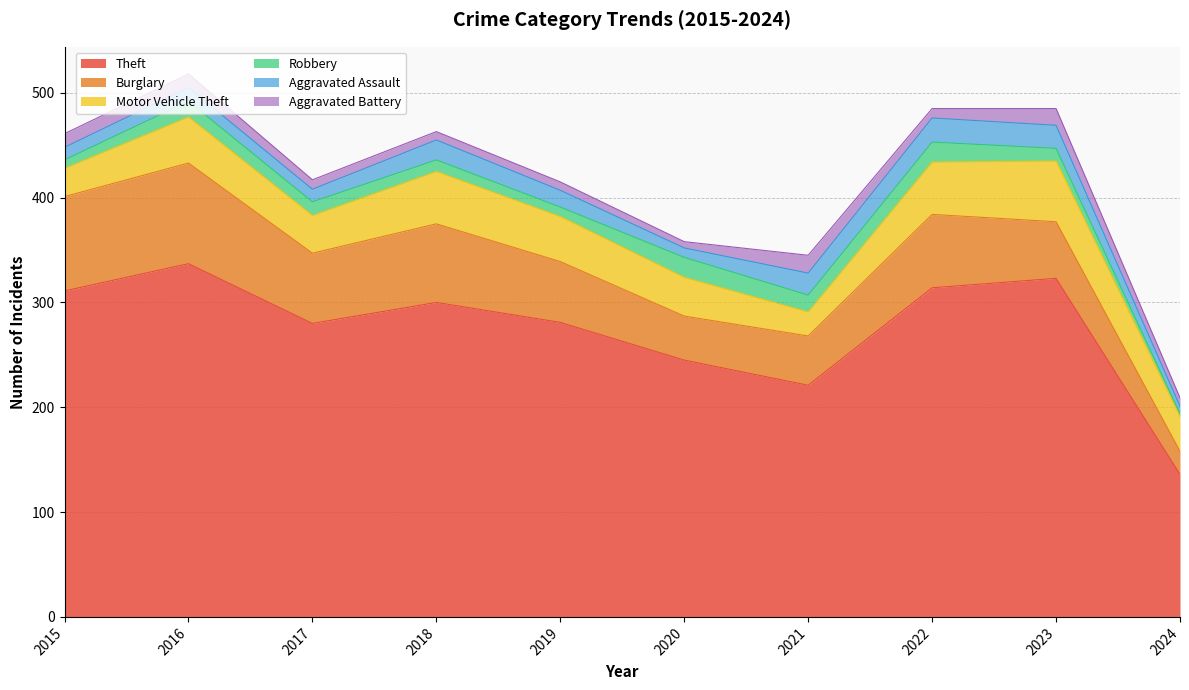

What is the approximate value of Robbery at 2021, to the nearest 5?

15